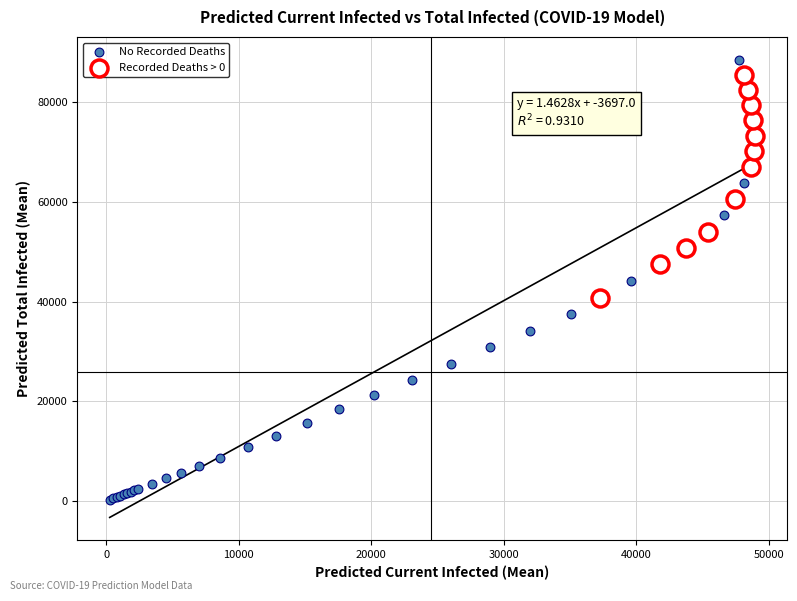

Which series reaches the minimum Y coordinate?

No Recorded Deaths